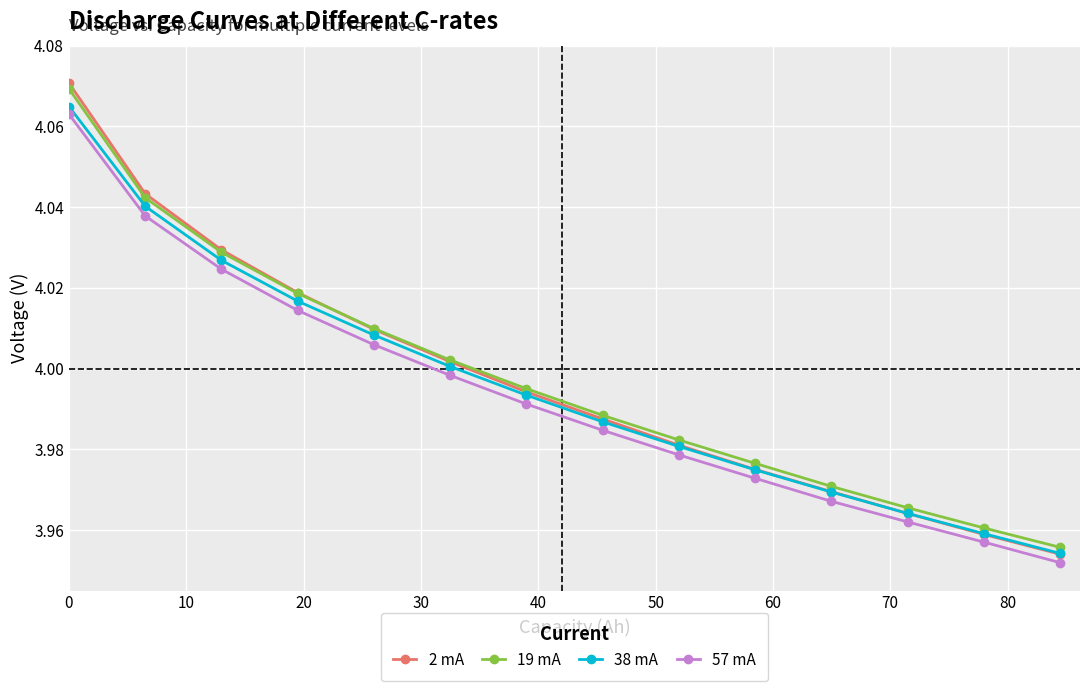

True or false: 2 mA has more than 1 interior local peaks.

False